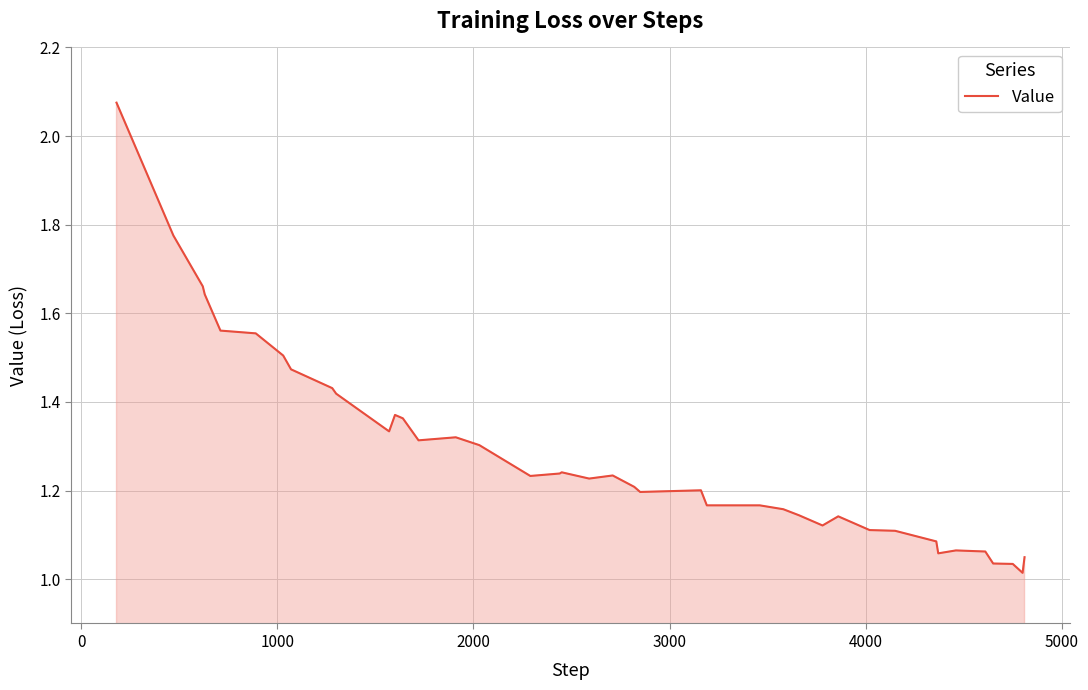

Does the chart display data point markers on the line(s)?

No